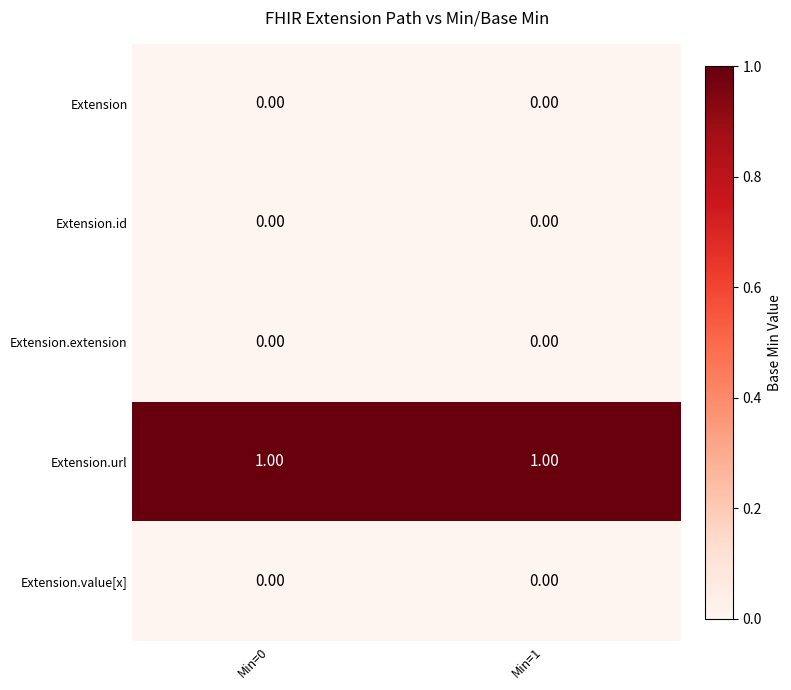

Which series has the largest total across all categories?

Extension.url